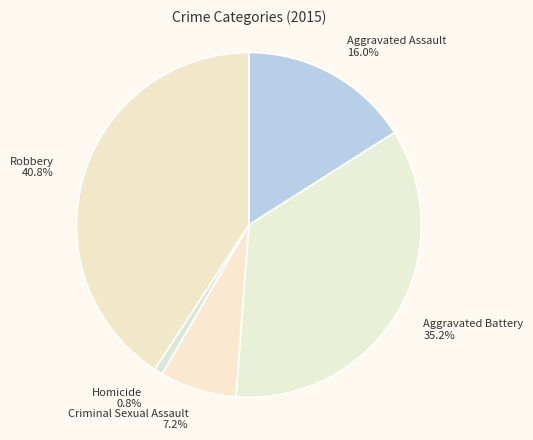

Combined, what portion of the pie is Aggravated Battery and Robbery?

76.0%